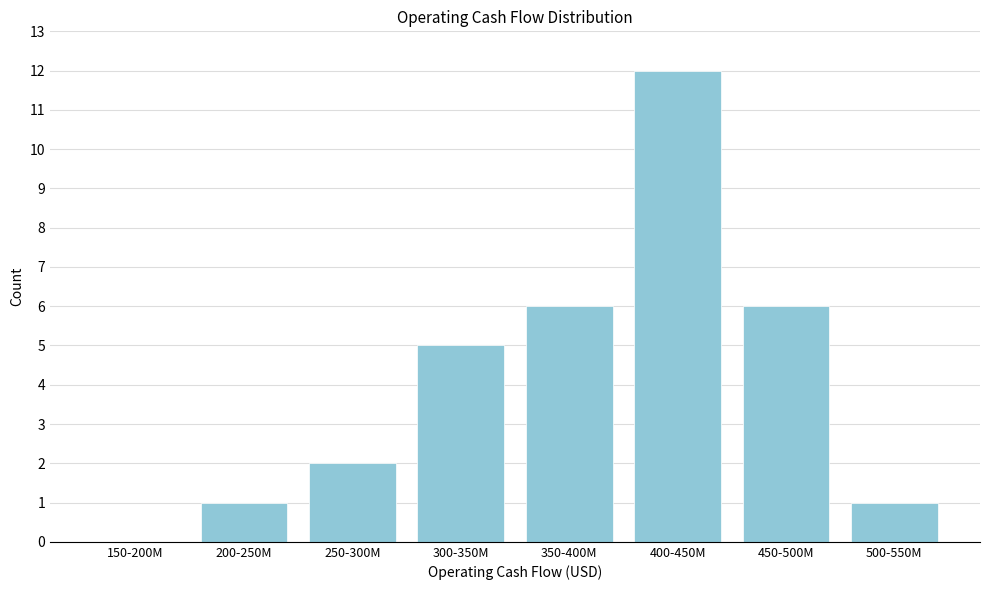

The value at 250-300M is 2. True or false?

True